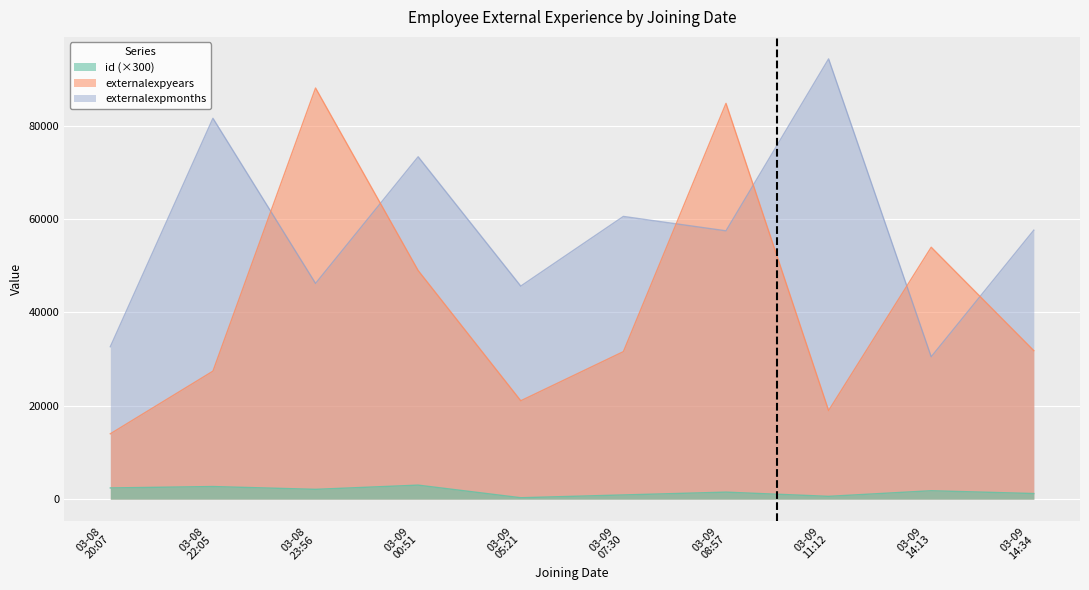

True or false: id and externalexpyears intersect in this chart.

False